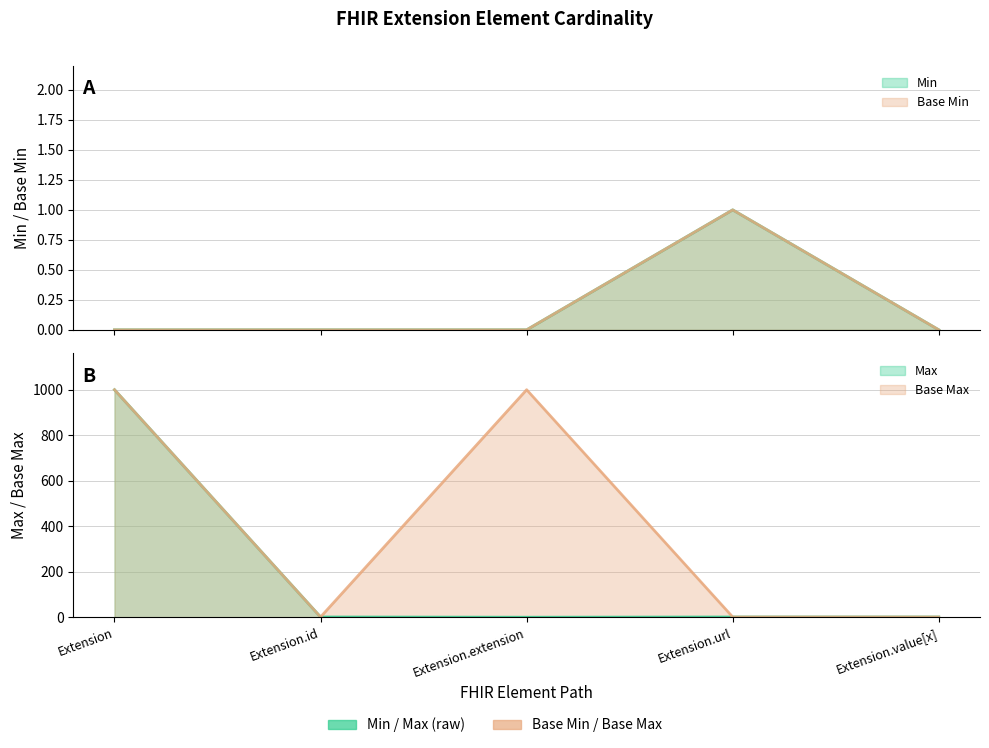

What is the sum of the Base Max_numeric values at Extension.id and Extension.value[x]?

2